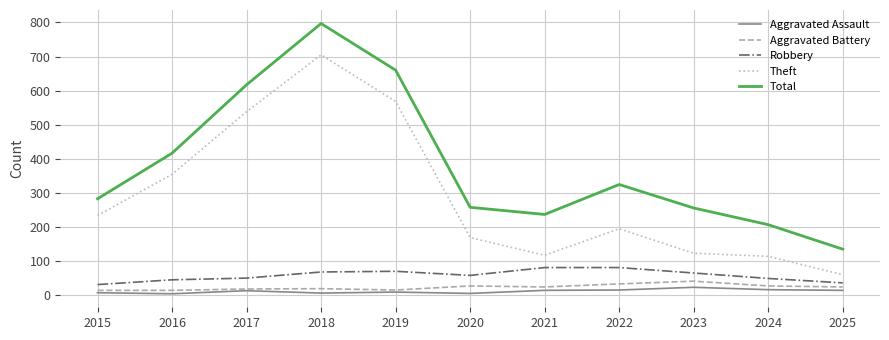

Which series has the largest total across all categories?

Total